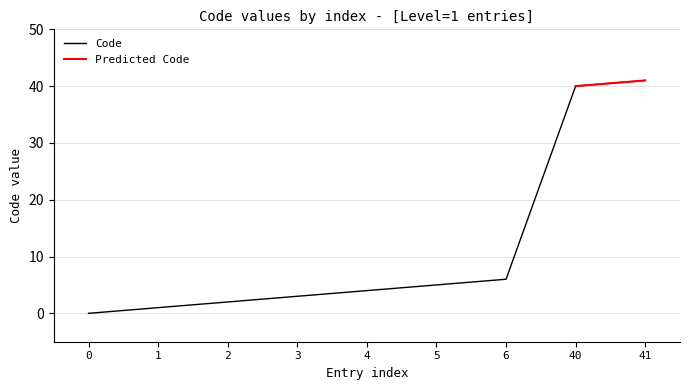

Which has a higher value, 6 or 41?

41